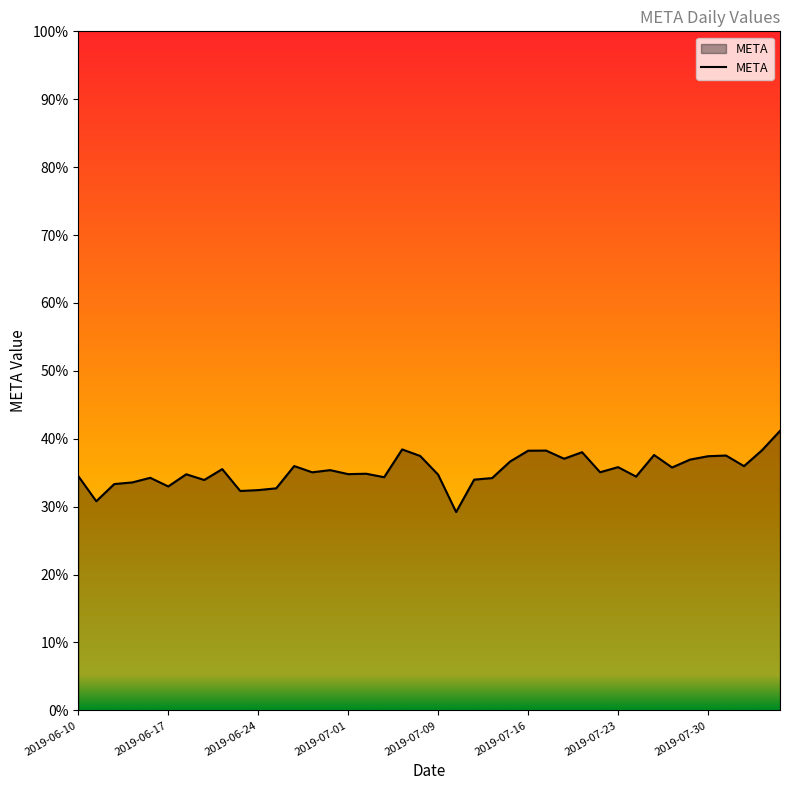

At which category does the chart reach its minimum across all series?

2019-07-10